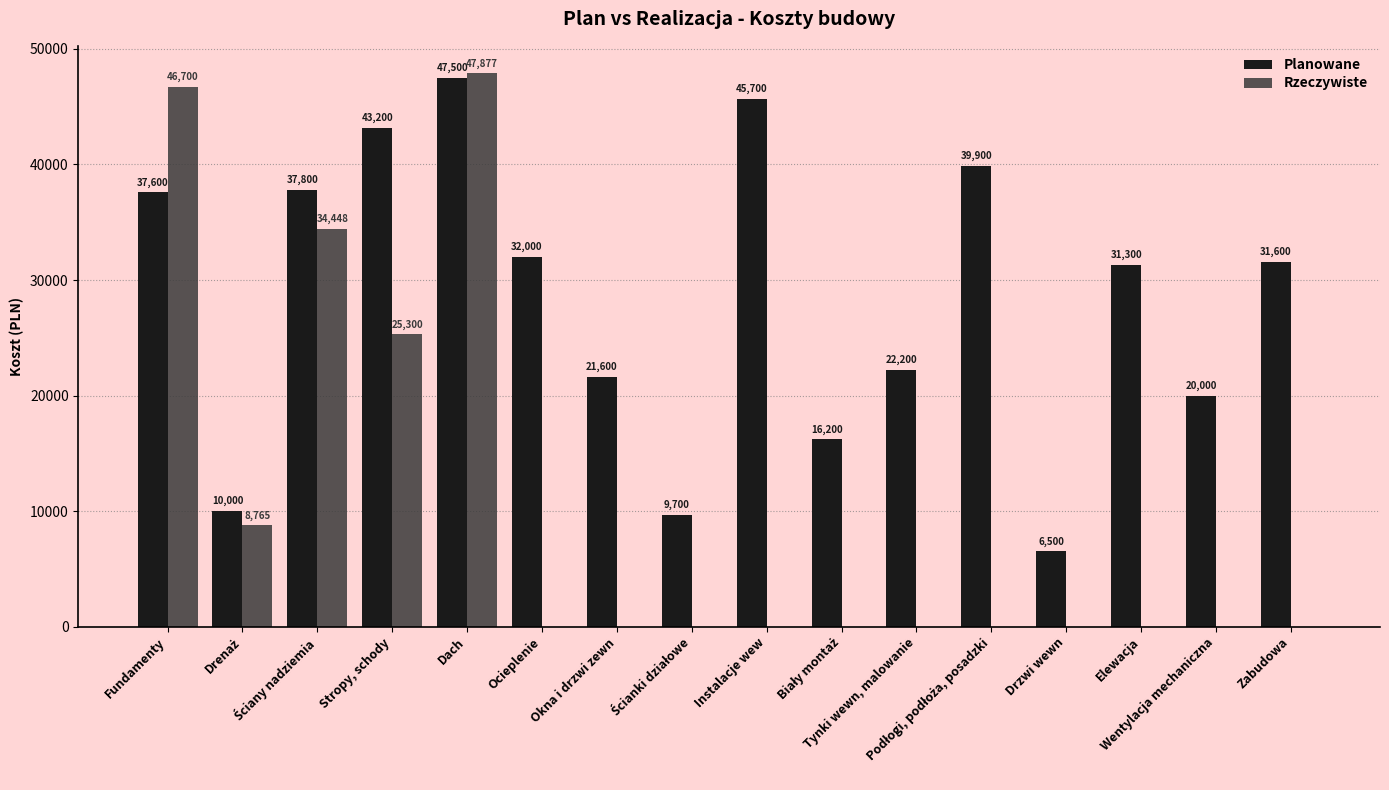

How many Rzeczywiste values are between 0 and 25300?

13